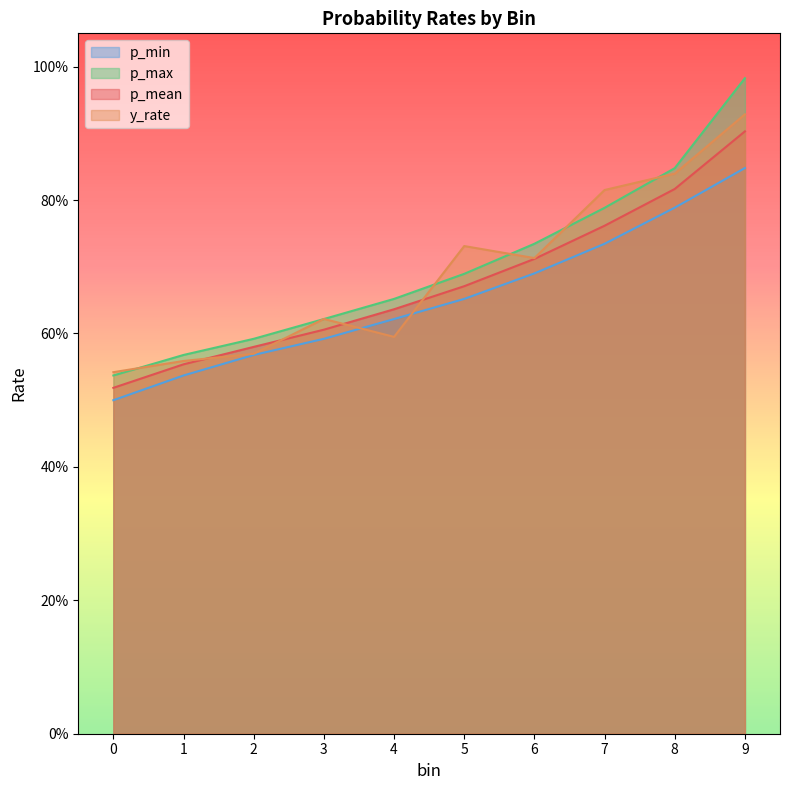

Which series has the largest total across all categories?

p_max